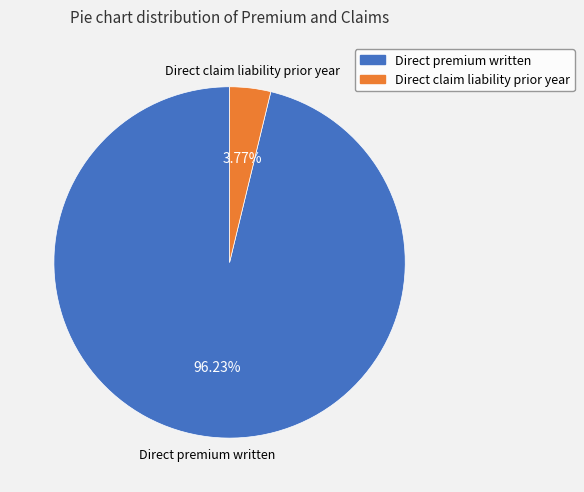

Does any single category account for the majority?

Yes